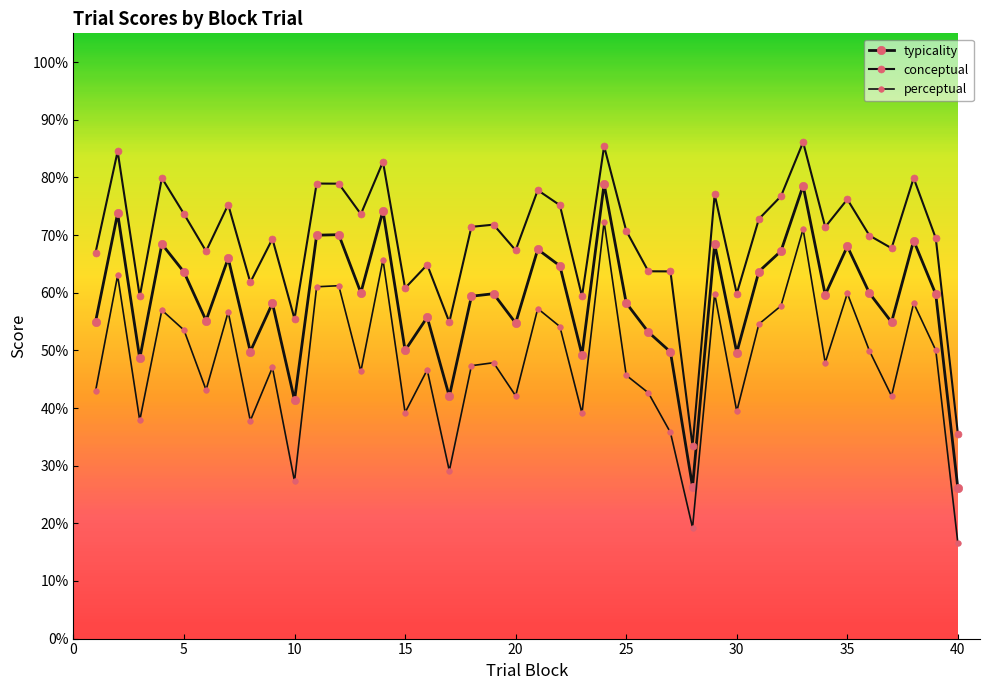

Where is the first local minimum for typicality?

3